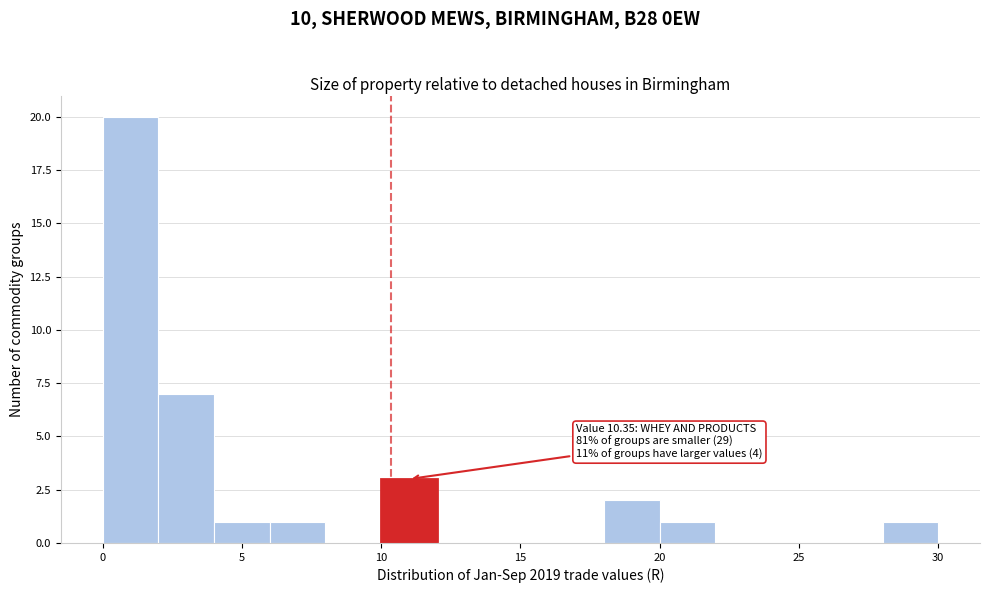

Over which range of the x-axis is the bar tallest?

0 to 2